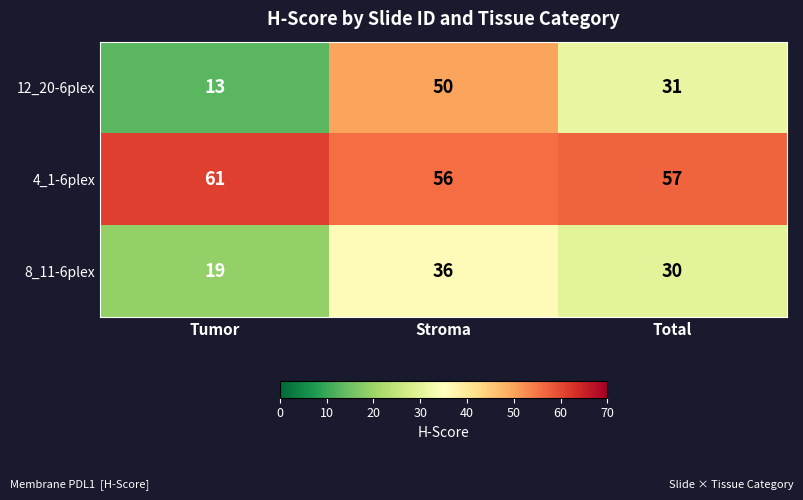

Which label corresponds to the smallest value in the chart?

Tumor